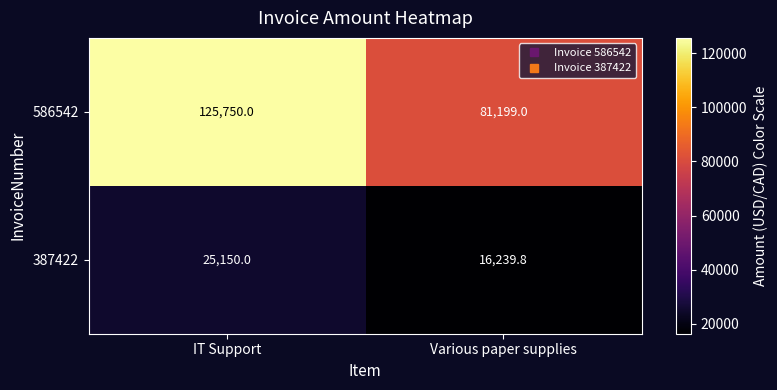

What is the difference between the maximum and minimum values in the 586542 series?

44551.0